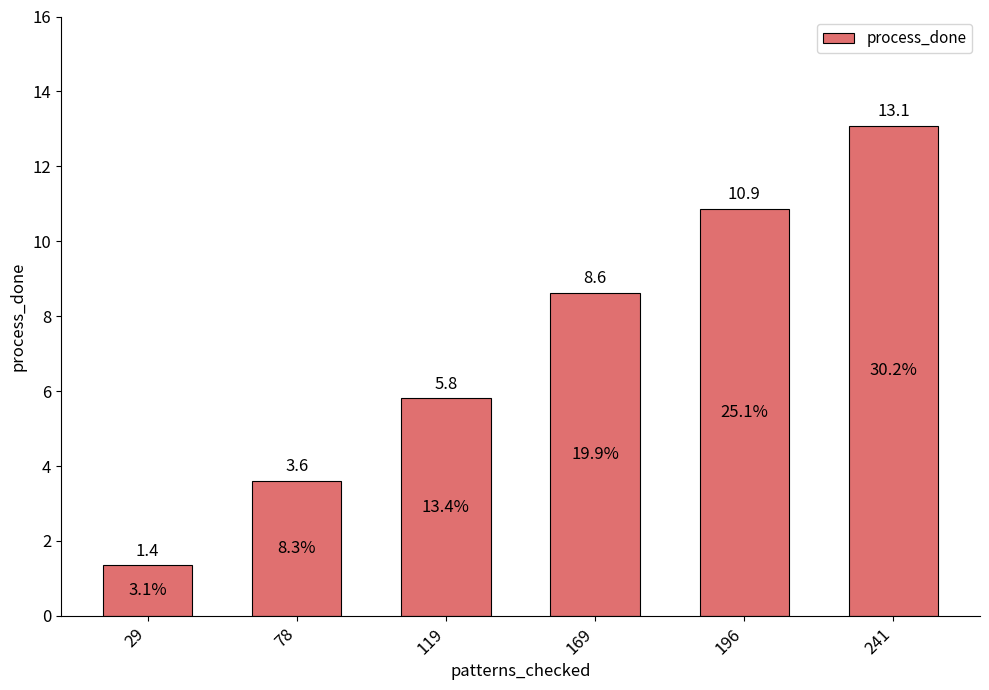

Rank the categories by value from highest to lowest.

241, 196, 169, 119, 78, 29